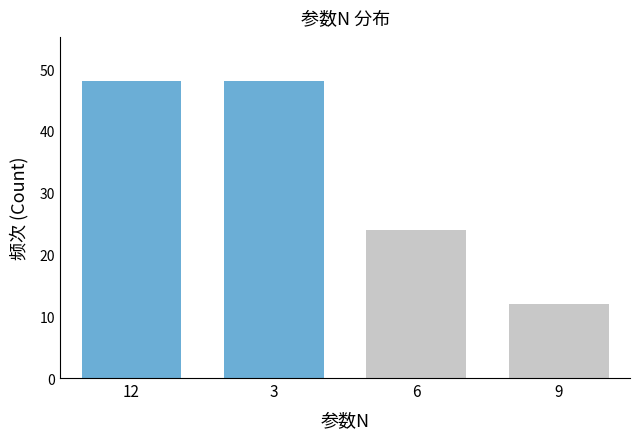

Reading right to left, what are all the values shown in this chart?

12	24	48	48